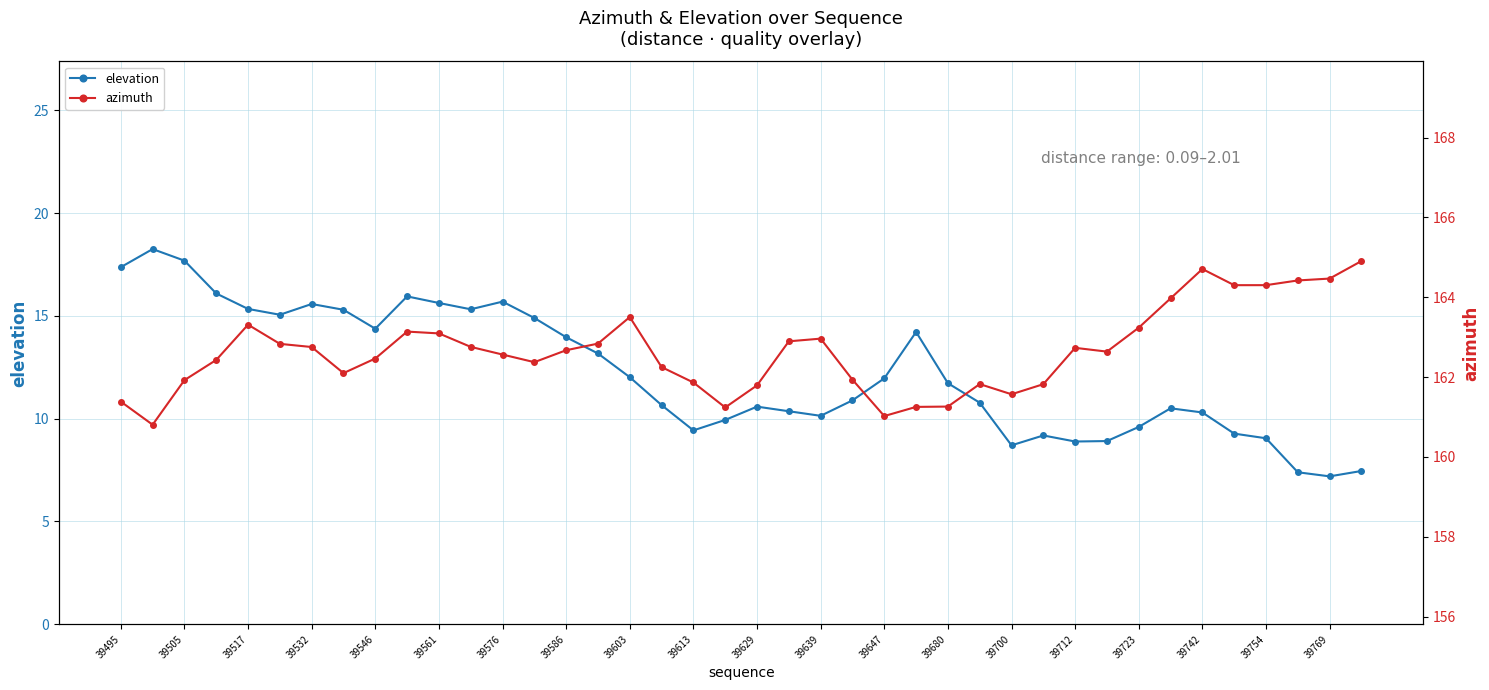

What value does the elevation series have at 39769?

7.2